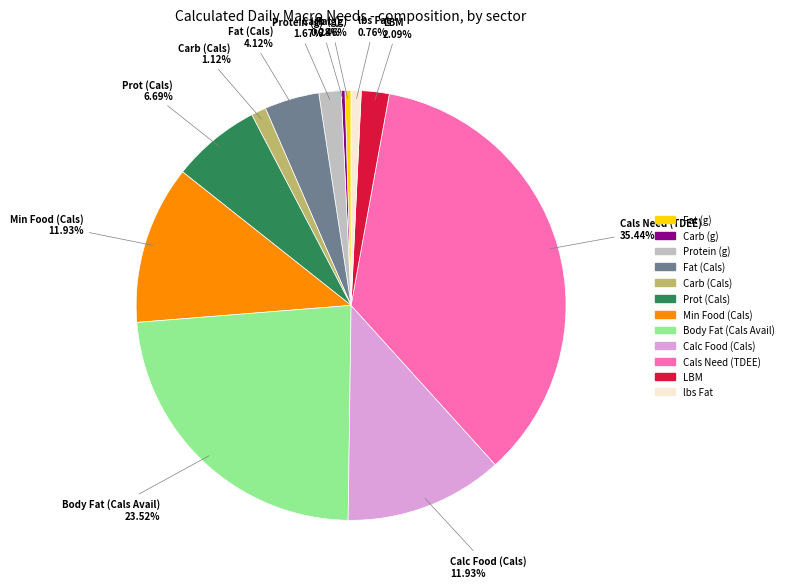

What is the largest slice in the pie chart?

Cals Need (TDEE)